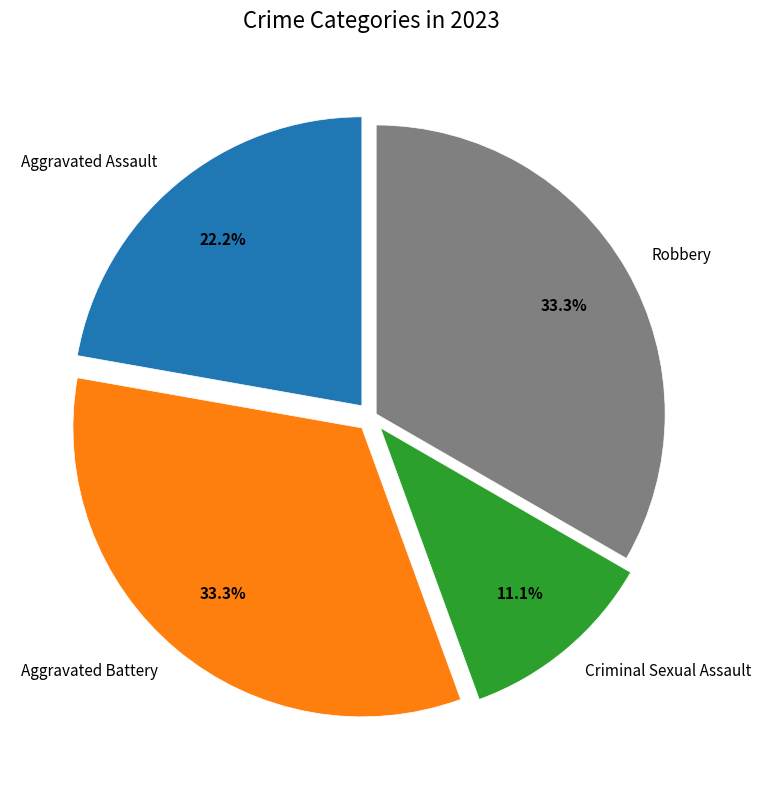

What is the ratio of the value at Criminal Sexual Assault to the value at Aggravated Battery?

0.3